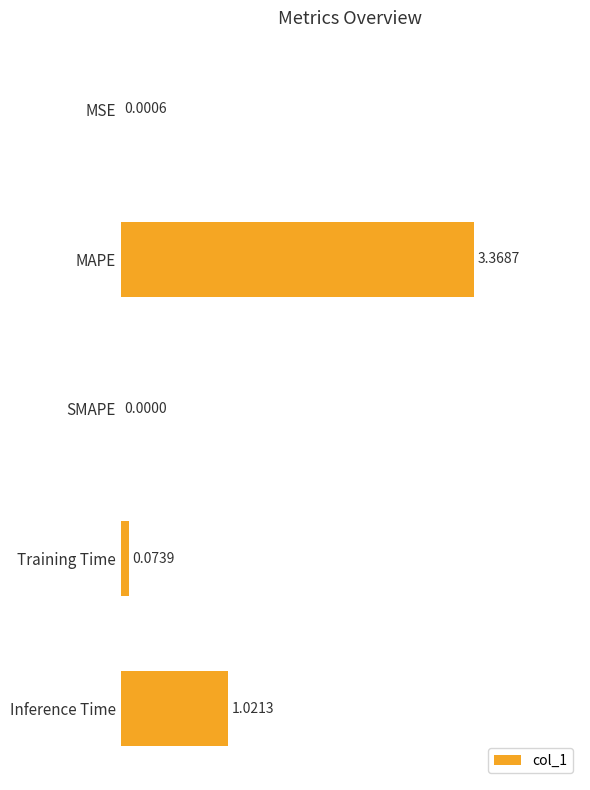

How many distinct data groups are displayed?

1